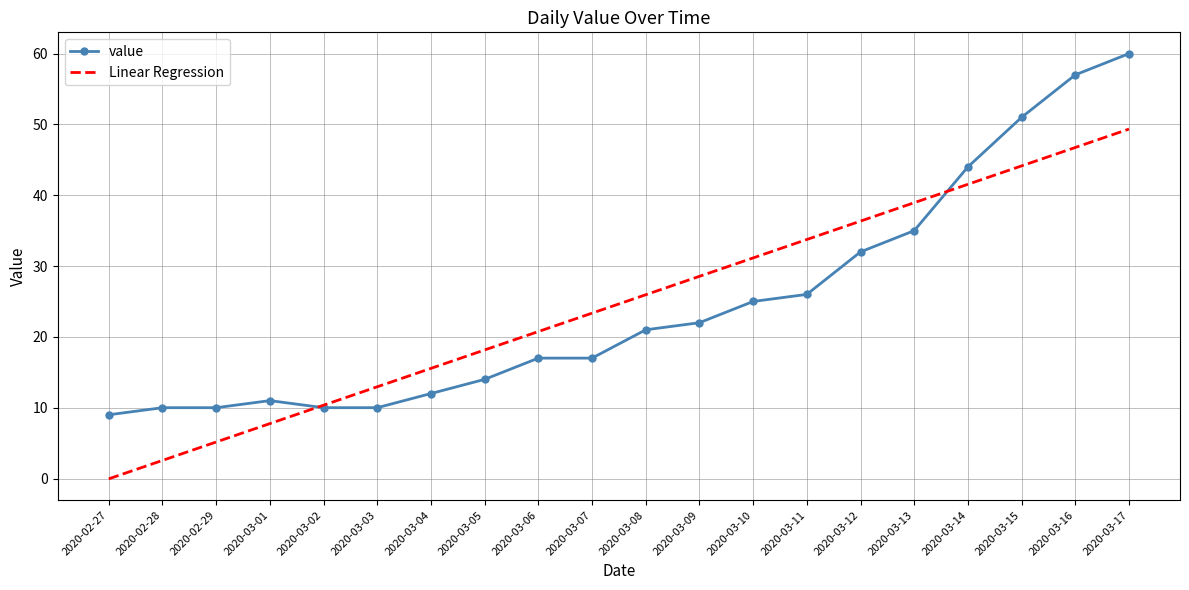

What is the highest value of the Linear Regression series?

49.3